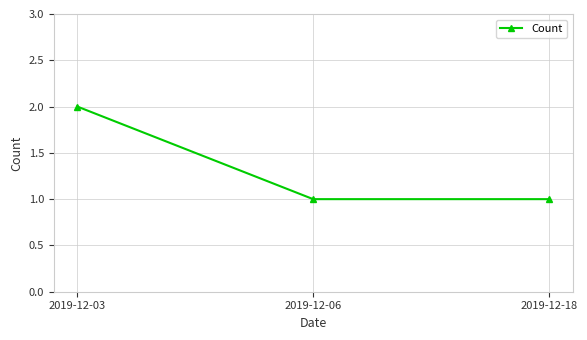

The chart shows a value of 0 at 2019-12-03. True or false?

False